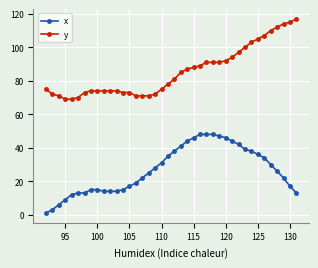

Which series has the largest total across all categories?

y